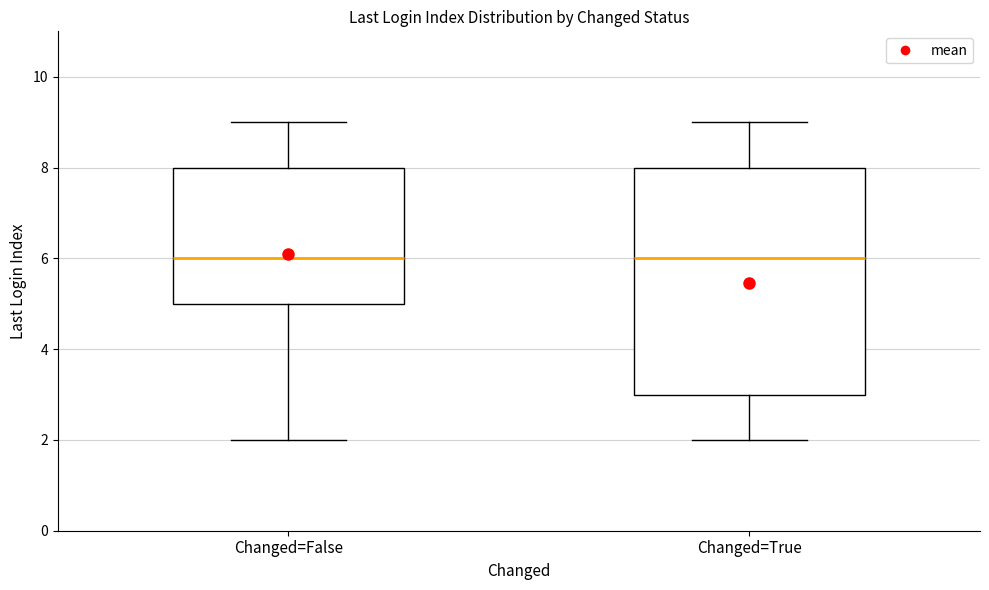

Reading left to right, read every box against the y-axis: the position of its median line, the range the box covers, and the ends of its whiskers. The values are not printed on the chart, so give them approximately, as read against the axis.

Changed=False: median 6, box 5 to 8, whiskers 2 to 9
Changed=True: median 6, box 3 to 8, whiskers 2 to 9